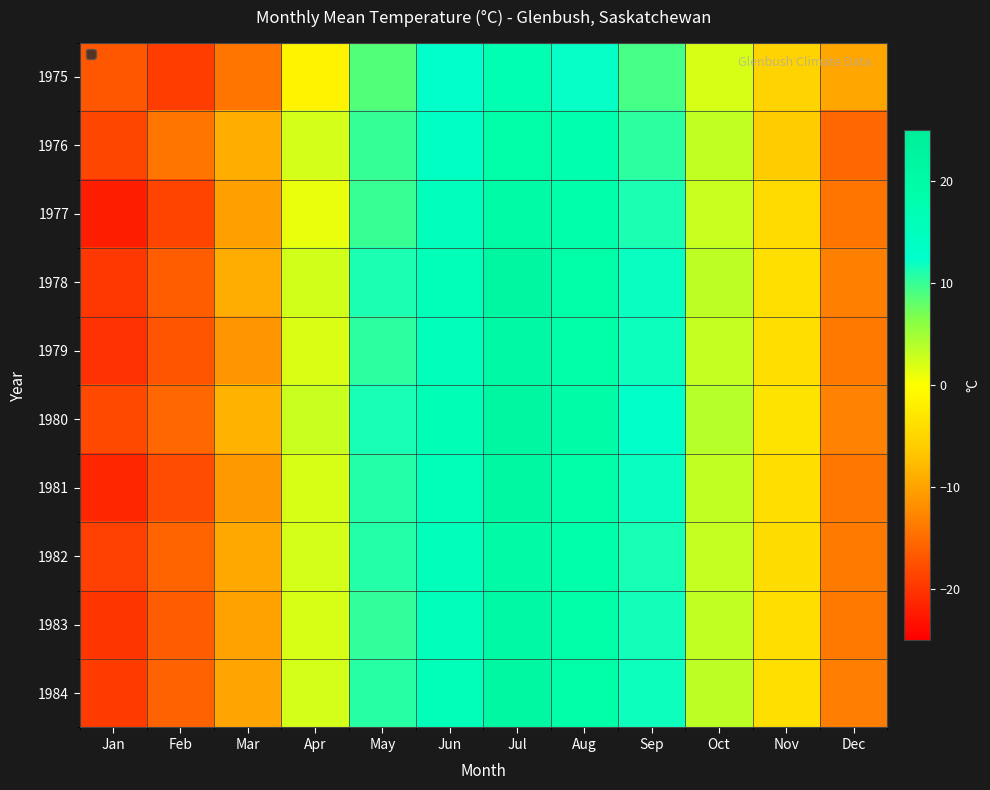

Which series has the widest spread of values?

1981